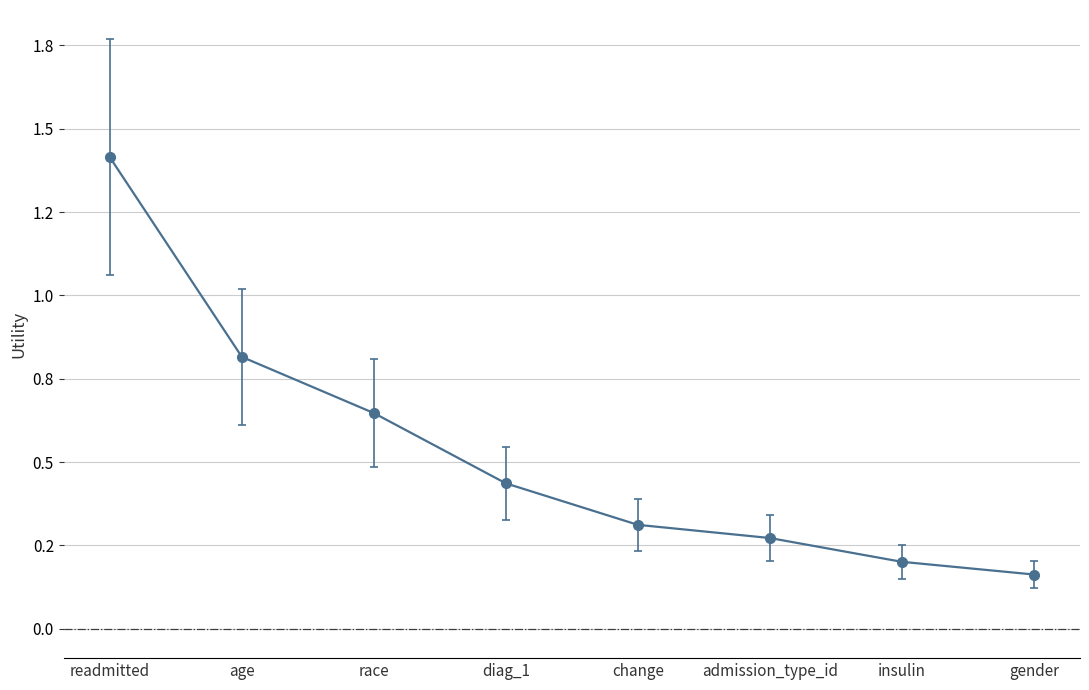

What is the greatest value displayed?

1.4